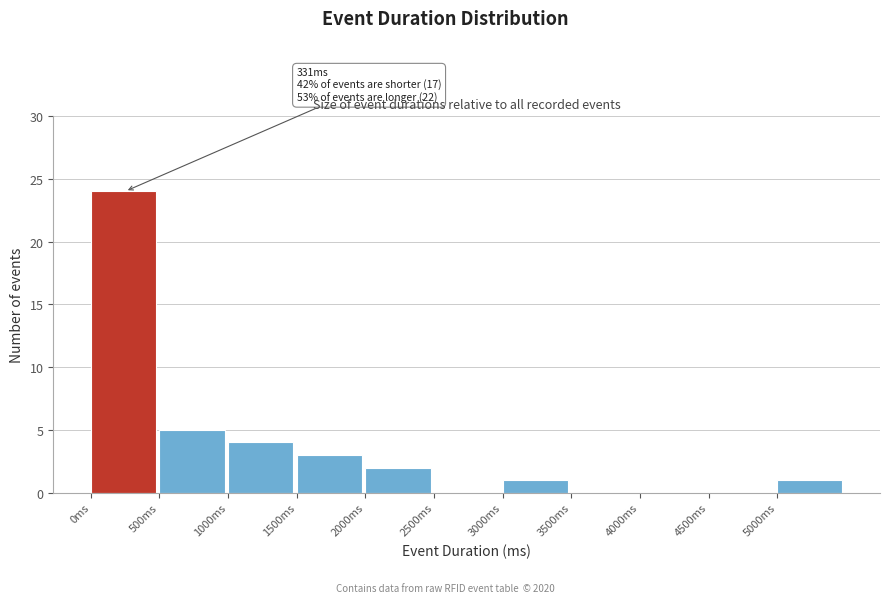

Which range on the x-axis has the tallest bar?

0 to 500